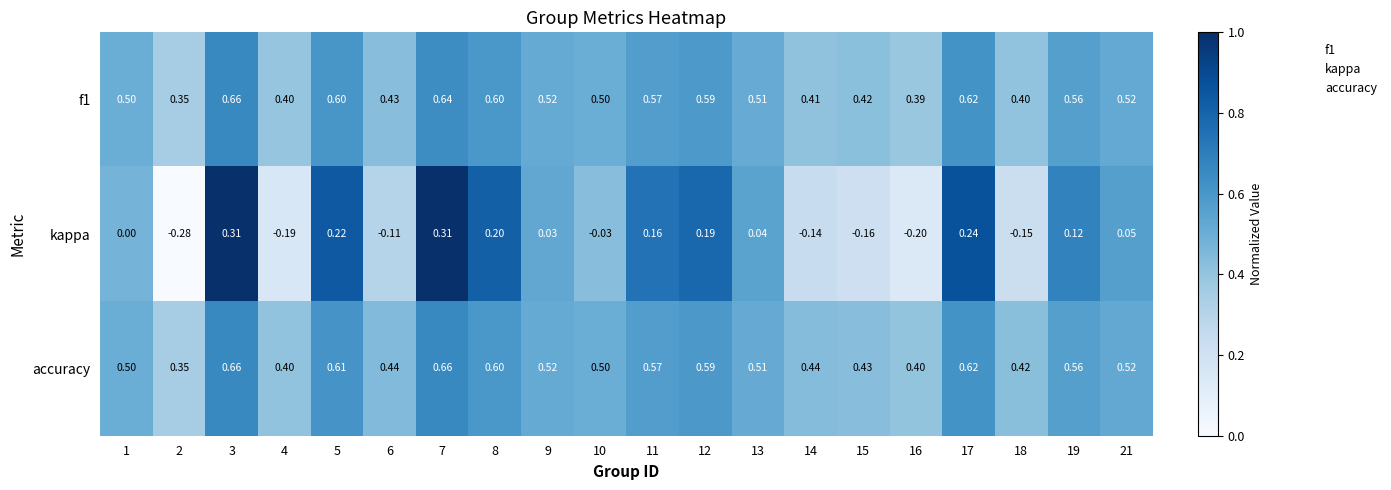

Between 2 and 17, which series saw the biggest shift?

kappa